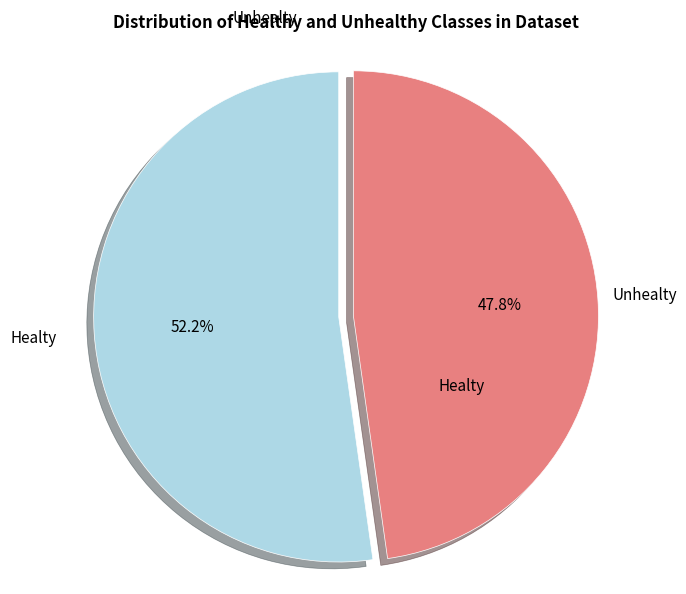

What percentage is the Unhealty slice, to the nearest percent?

48%